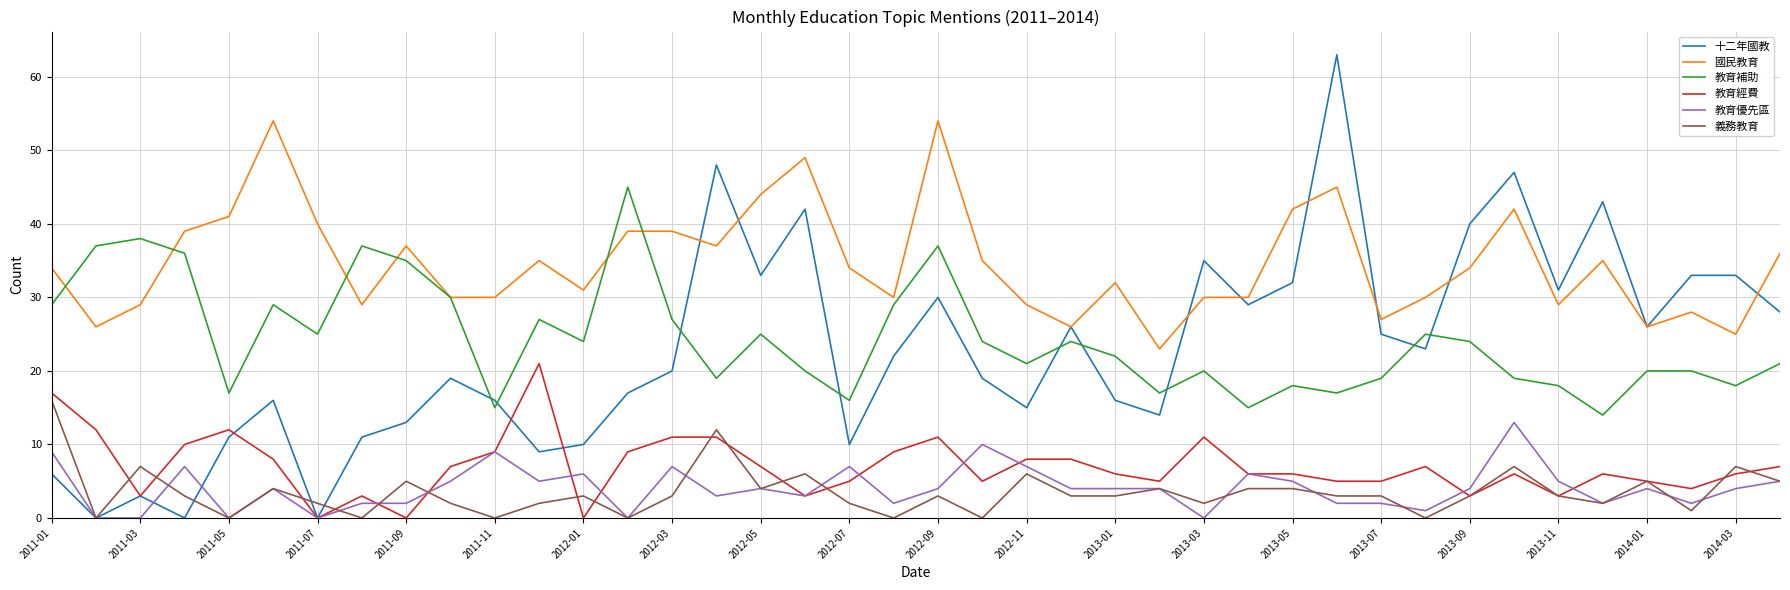

Which series has the largest total across all categories?

國民教育